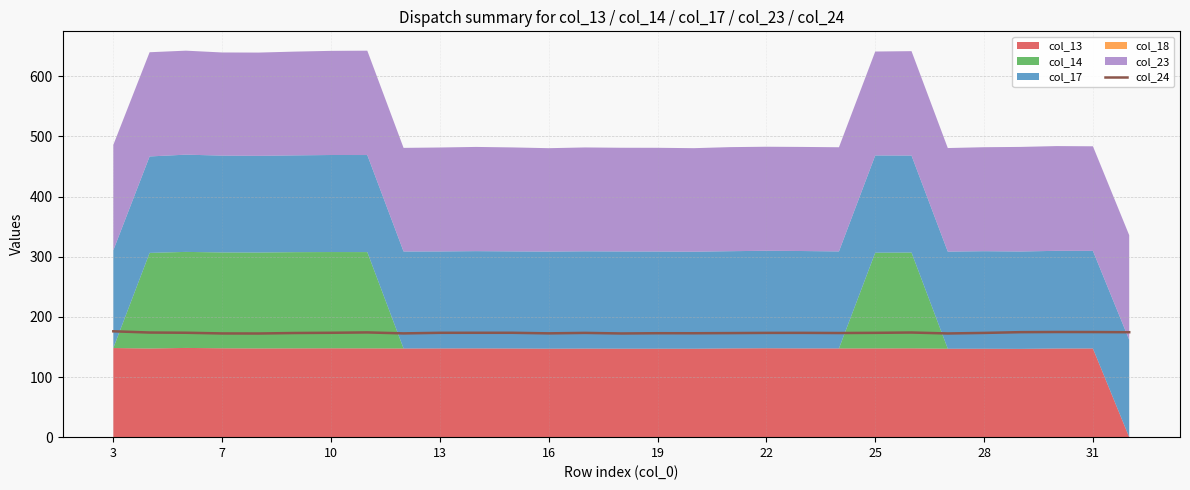

The value of col_24 at 13 is 65.6. True or false?

False